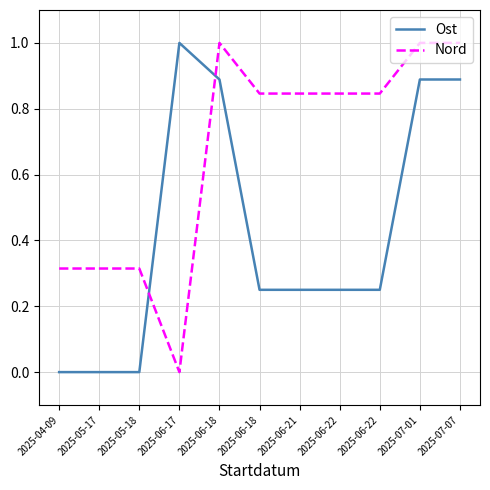

Is it true that Ost equals 0.3 at 2025-06-22?

False